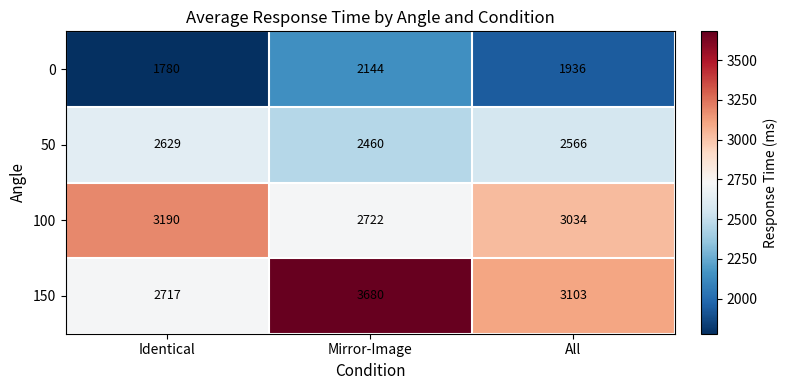

How many series are shown in this chart?

4